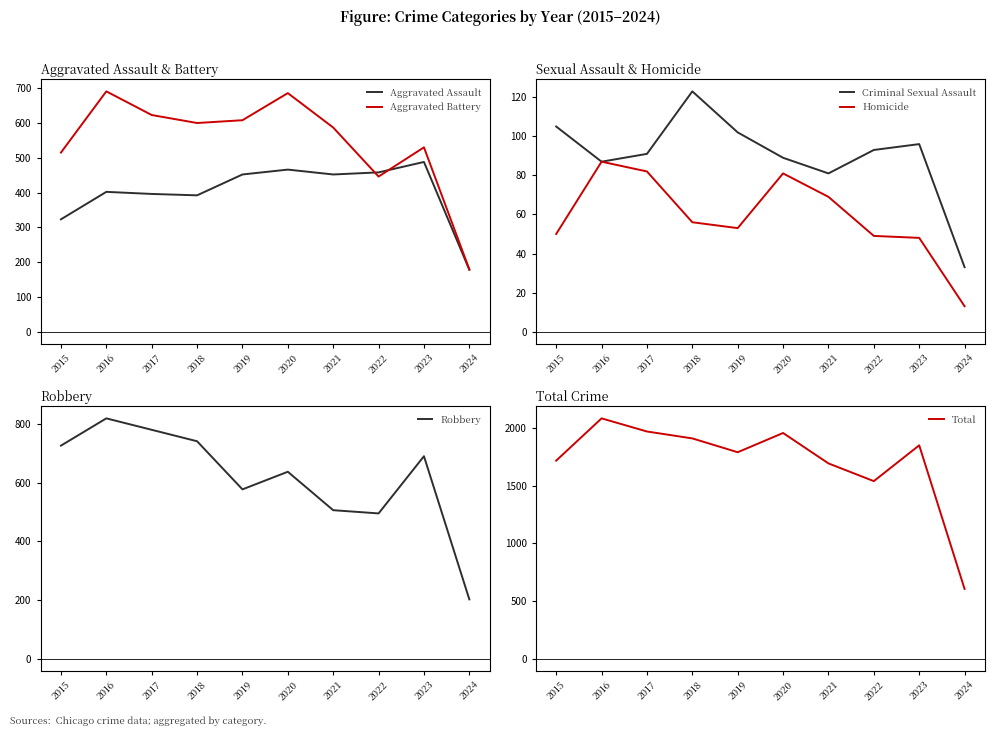

The value of Homicide at 2015 is 50. True or false?

True